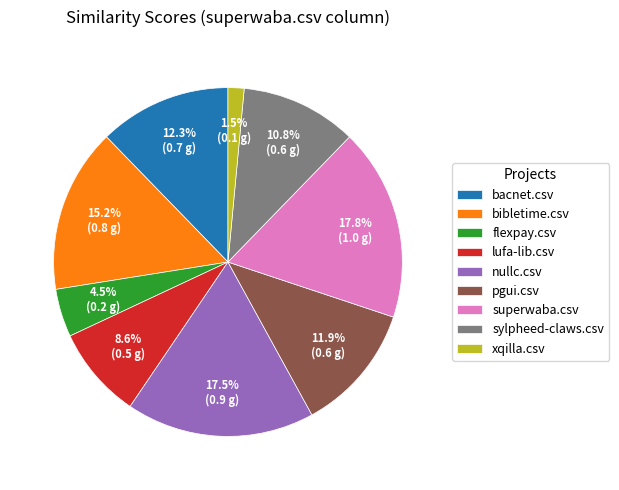

Which slice is the smallest?

xqilla.csv